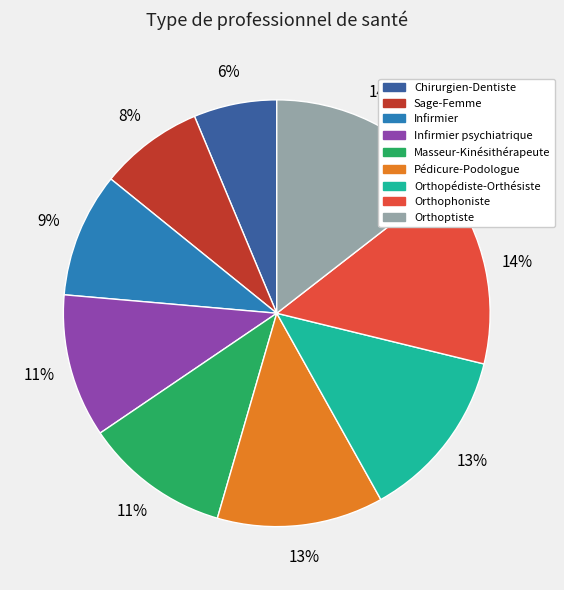

Count the number of slices in the pie.

9